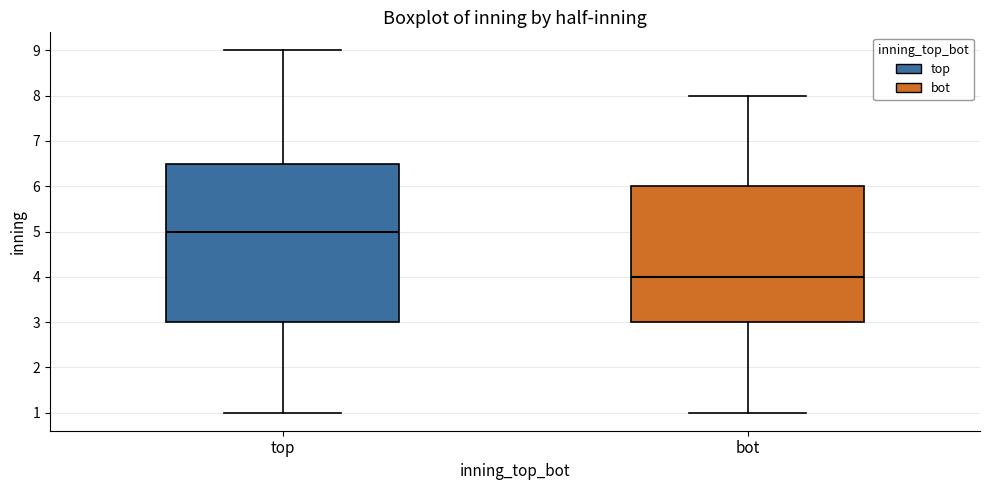

Reading left to right, transcribe this box plot: for each box, give where its median line is, the range the box spans, and where its two whiskers end, as read against the y-axis. The values are not printed on the chart, so give them approximately, as read against the axis.

top: median 5.0, box 3.0 to 6.5, whiskers 1.0 to 9.0
bot: median 4.0, box 3.0 to 6.0, whiskers 1.0 to 8.0